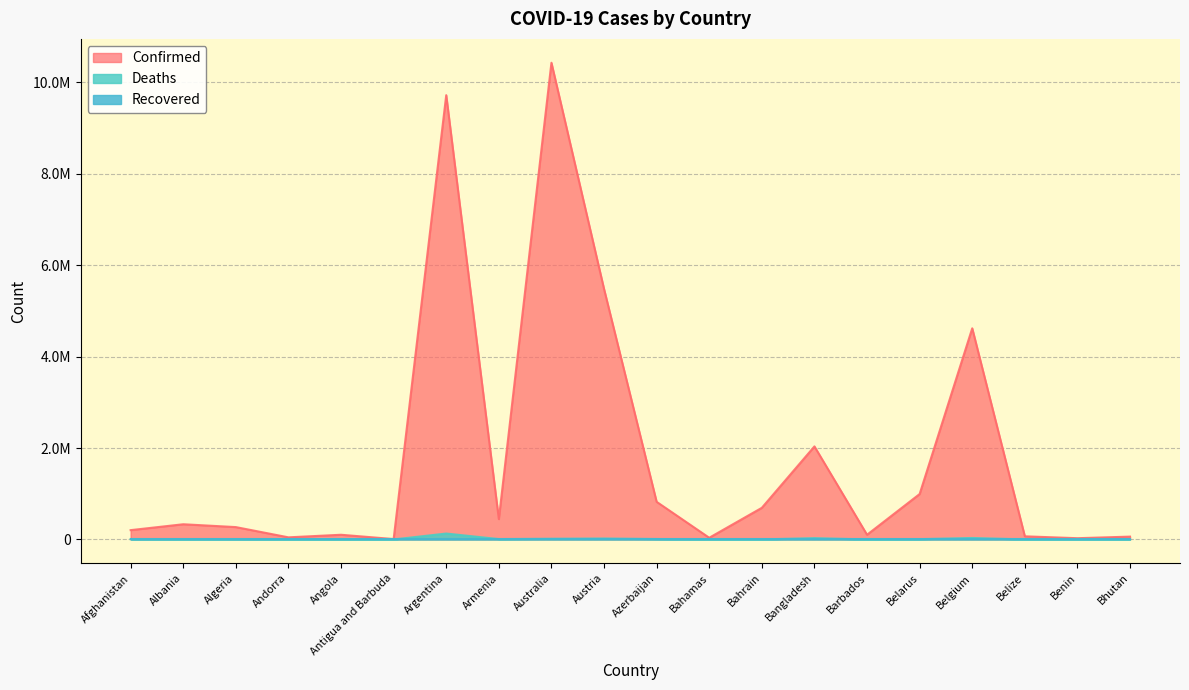

Between Austria and Belarus, which series saw the biggest shift?

Confirmed